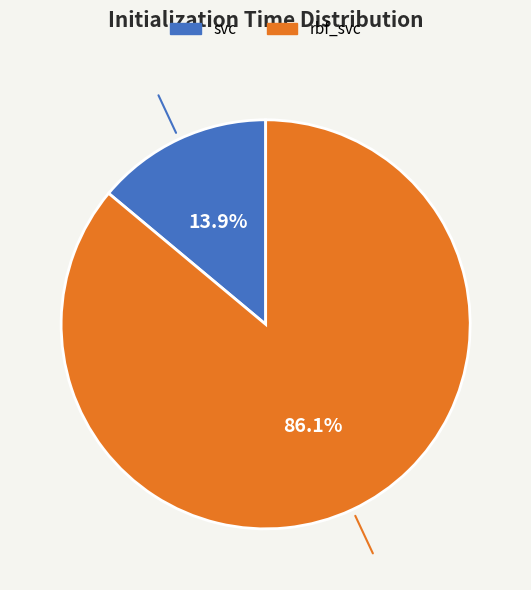

How many segments does this pie chart have?

2